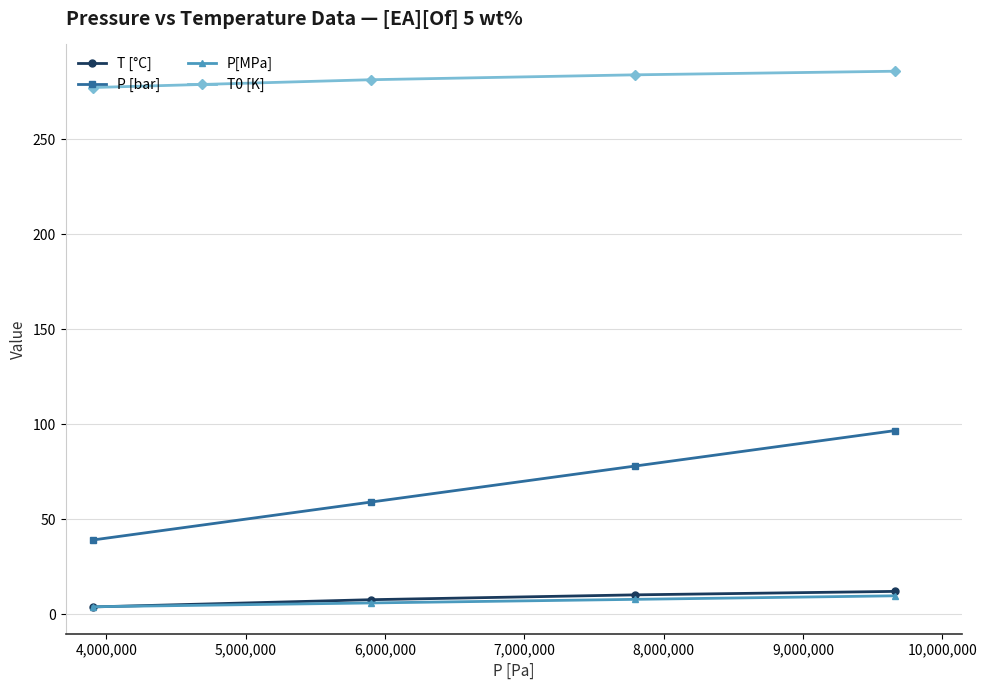

Which series has the widest spread of values?

P [bar]